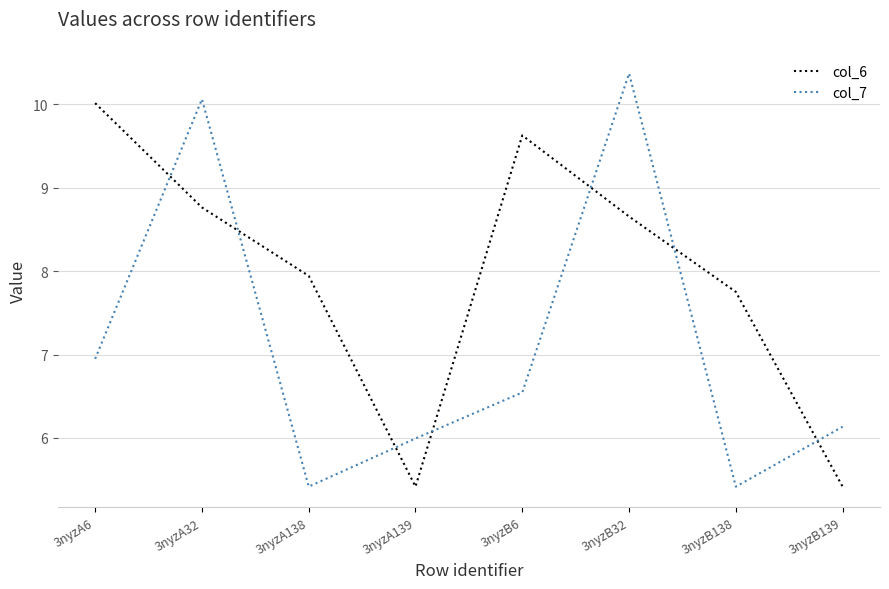

At which category does col_7 reach its first local peak?

3nyzA32